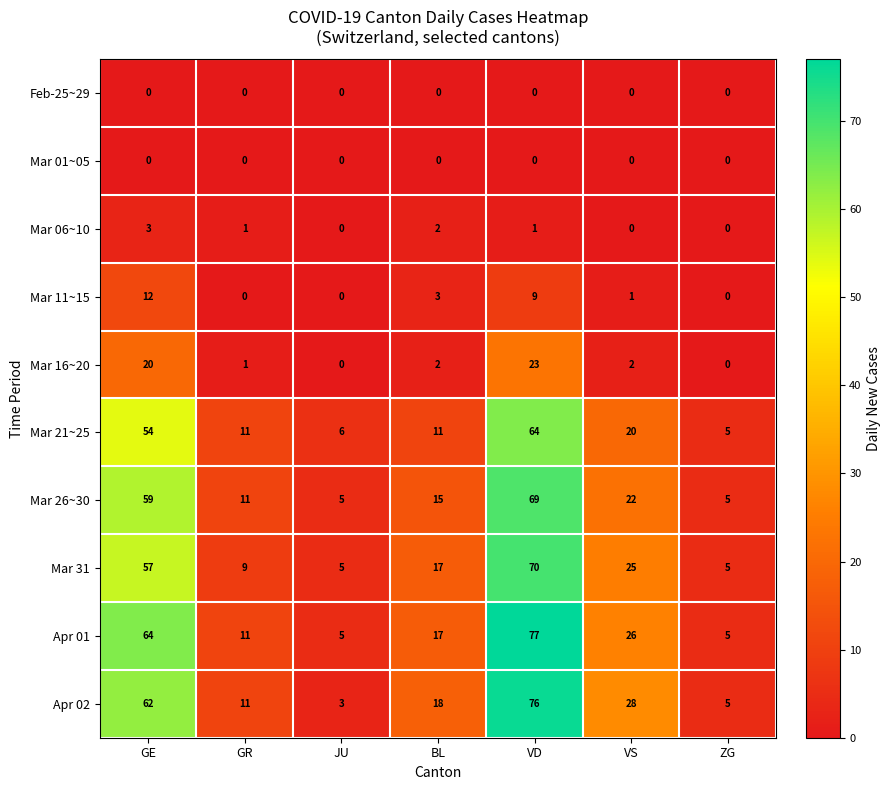

At which category does the chart reach its peak across all series?

VD